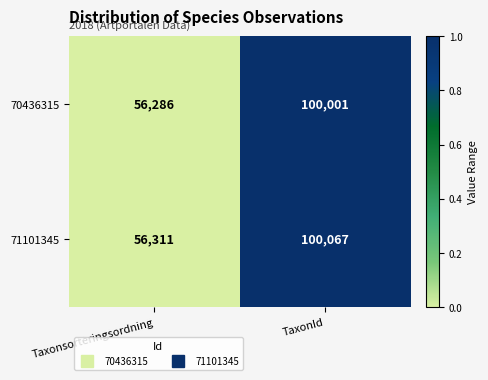

Which series changed the most between Taxonsorteringsordning and TaxonId?

71101345